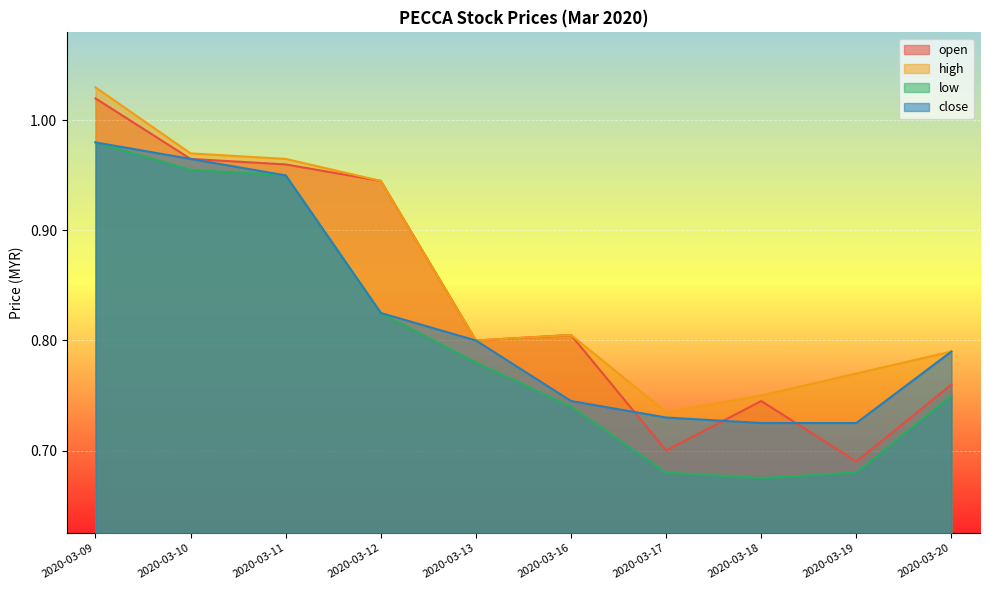

Which series has the largest total across all categories?

high